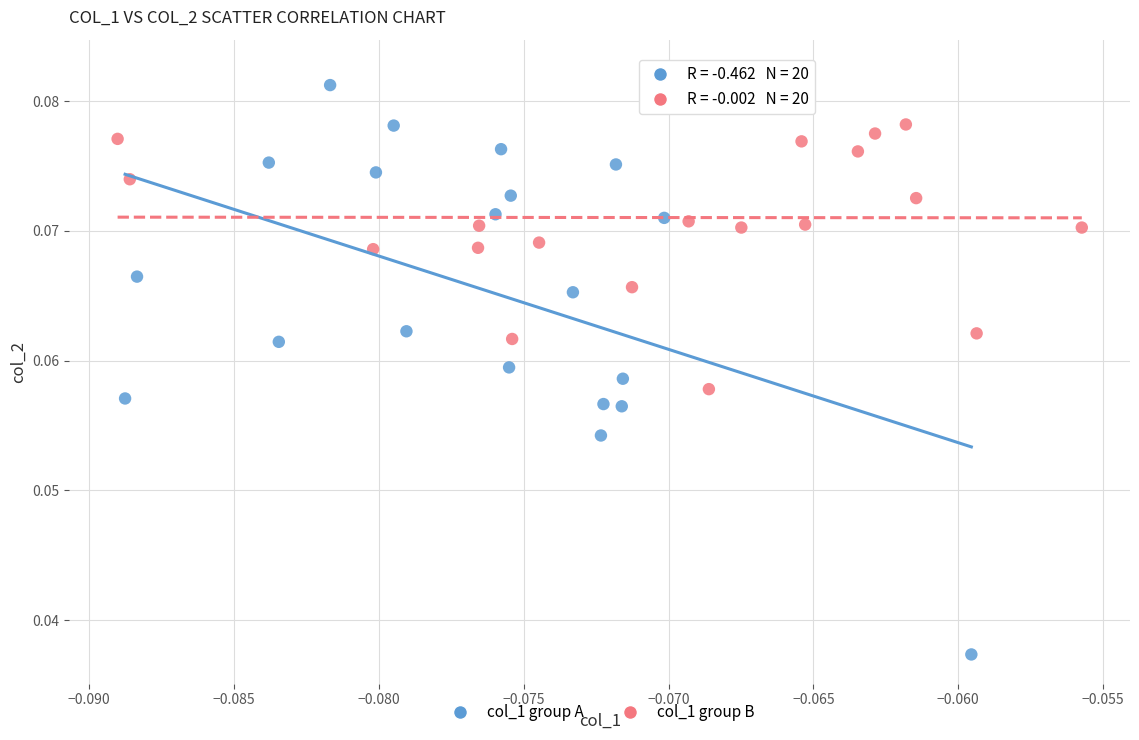

Which series reaches the minimum Y coordinate?

col_1 group A